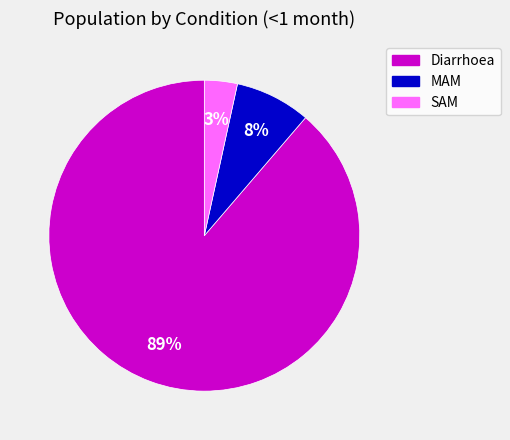

To the nearest percent, what percentage of the pie is SAM?

3%